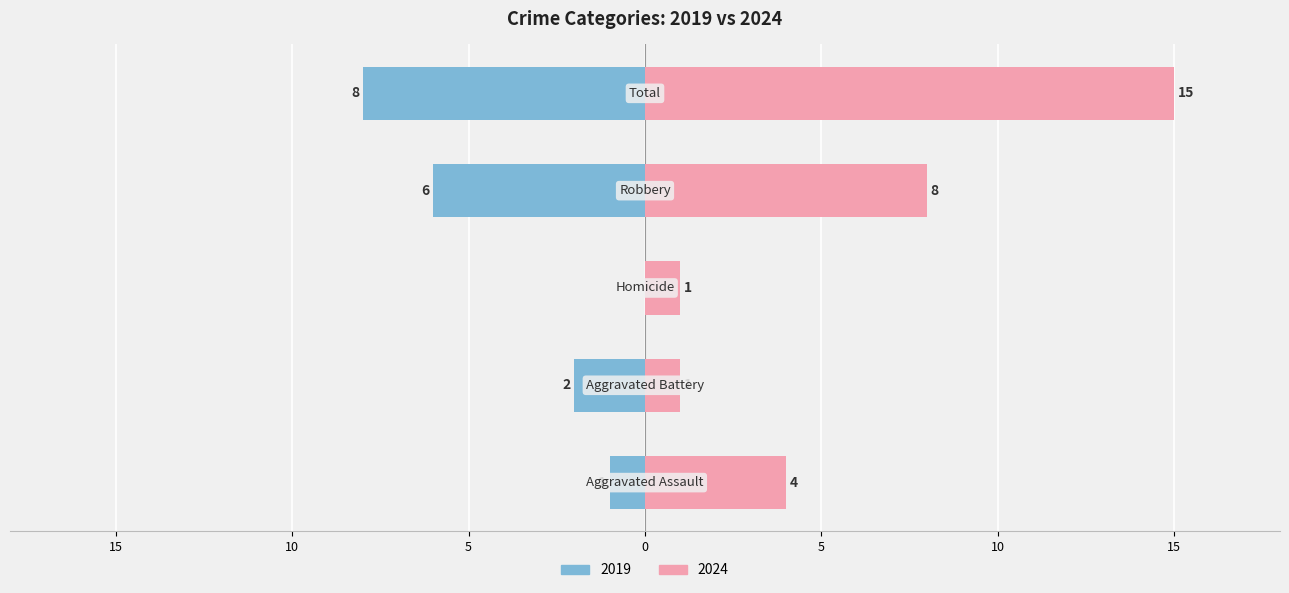

Where is Right nearest to the value 8?

Robbery